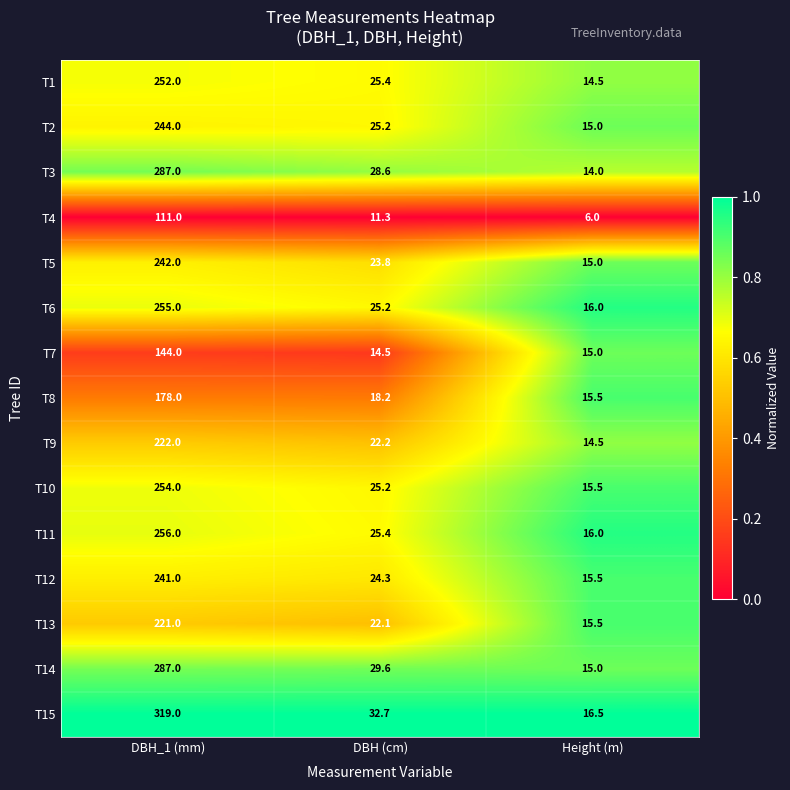

Where does the T6 series first go above 25?

DBH_1 (mm)